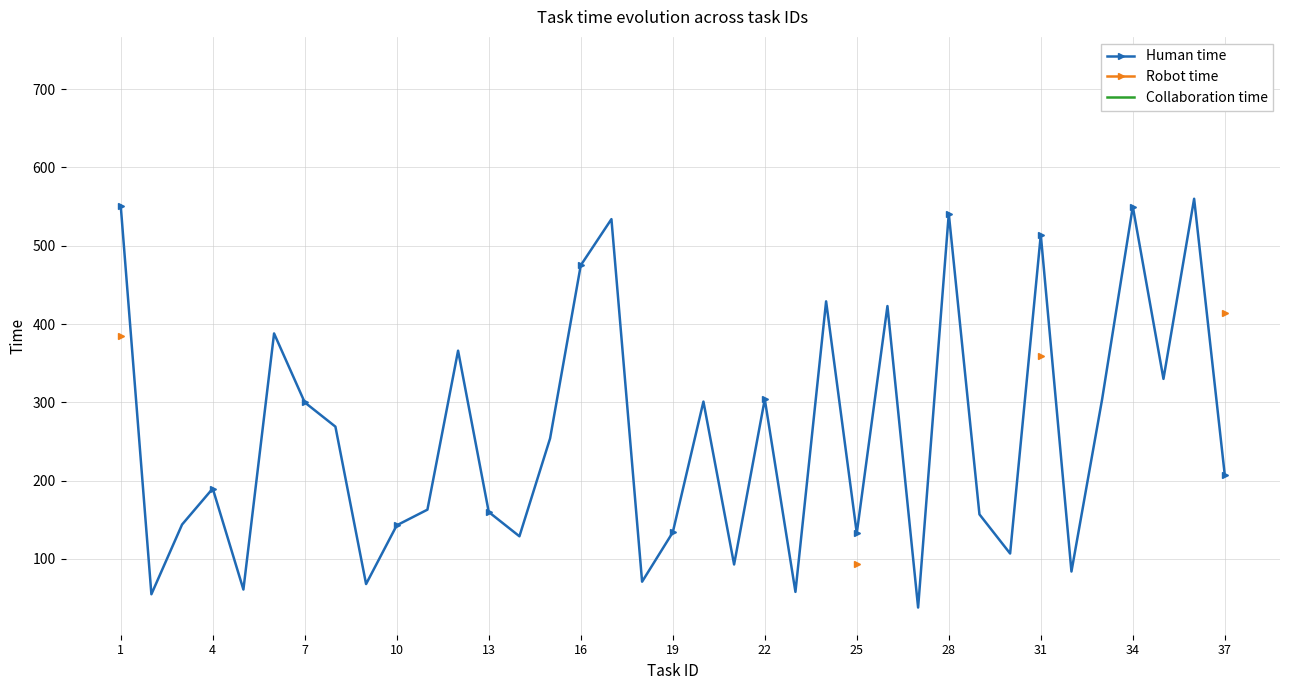

What is the highest value of the Human time series?

560